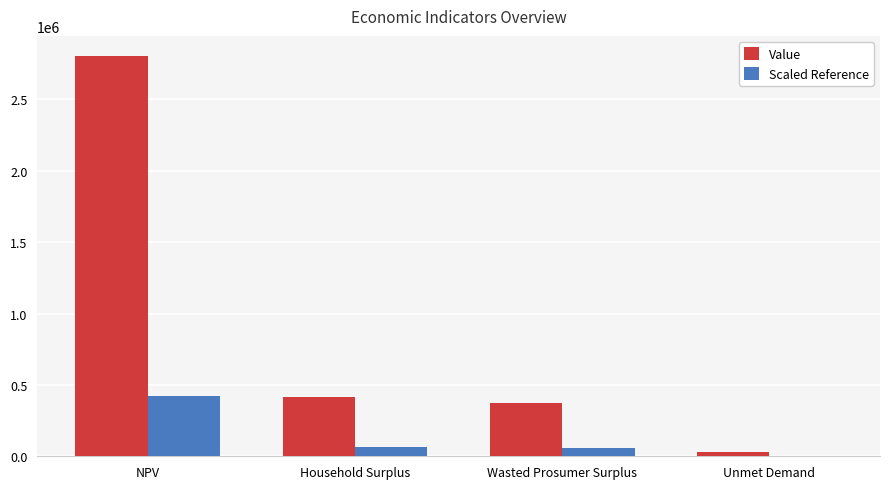

True or false: Scaled Reference has a value of 420775.7 at NPV.

True